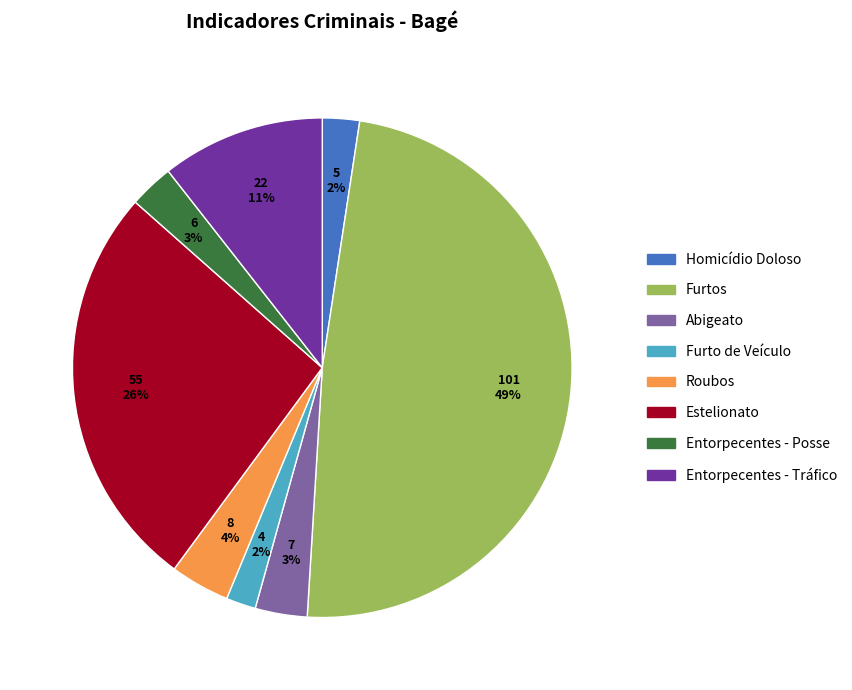

Does any single category account for the majority?

No